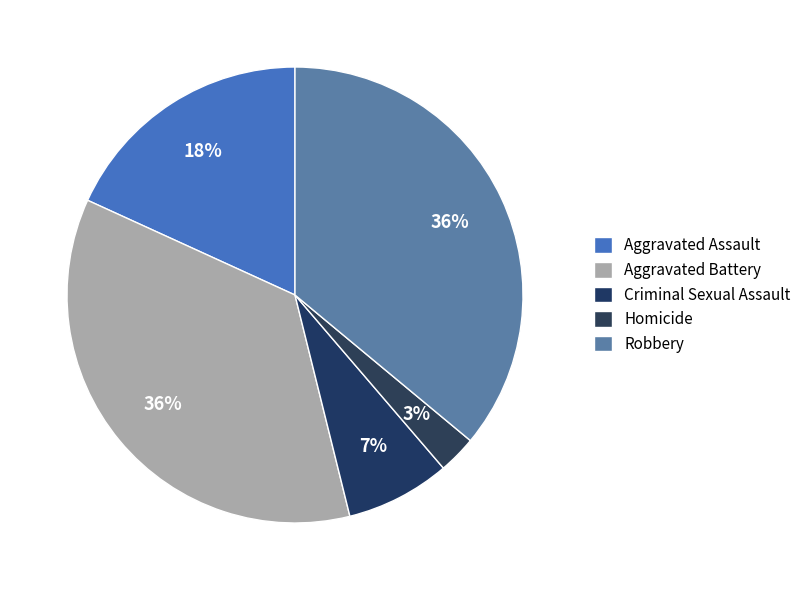

What percentage is the Aggravated Battery slice, to the nearest percent?

36%